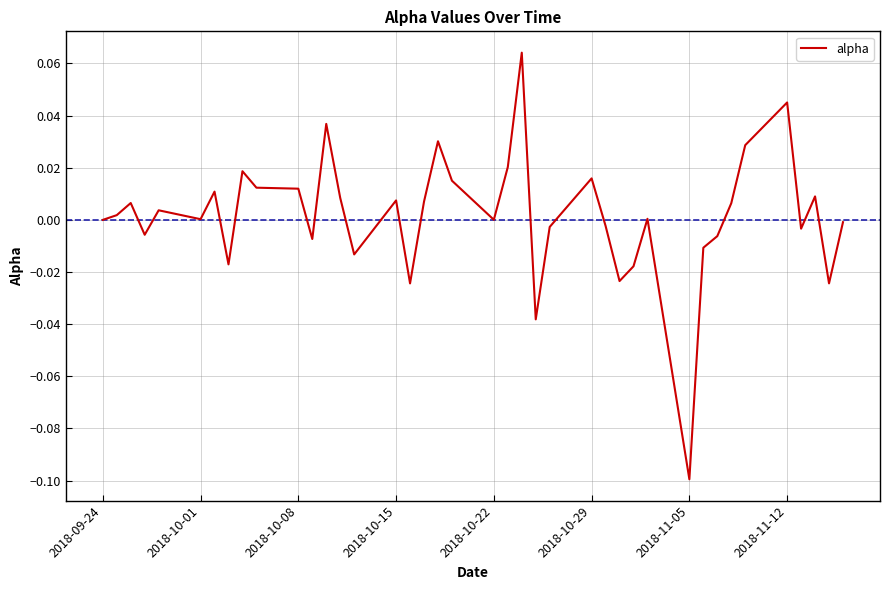

Which label corresponds to the smallest value in the chart?

2018-11-05